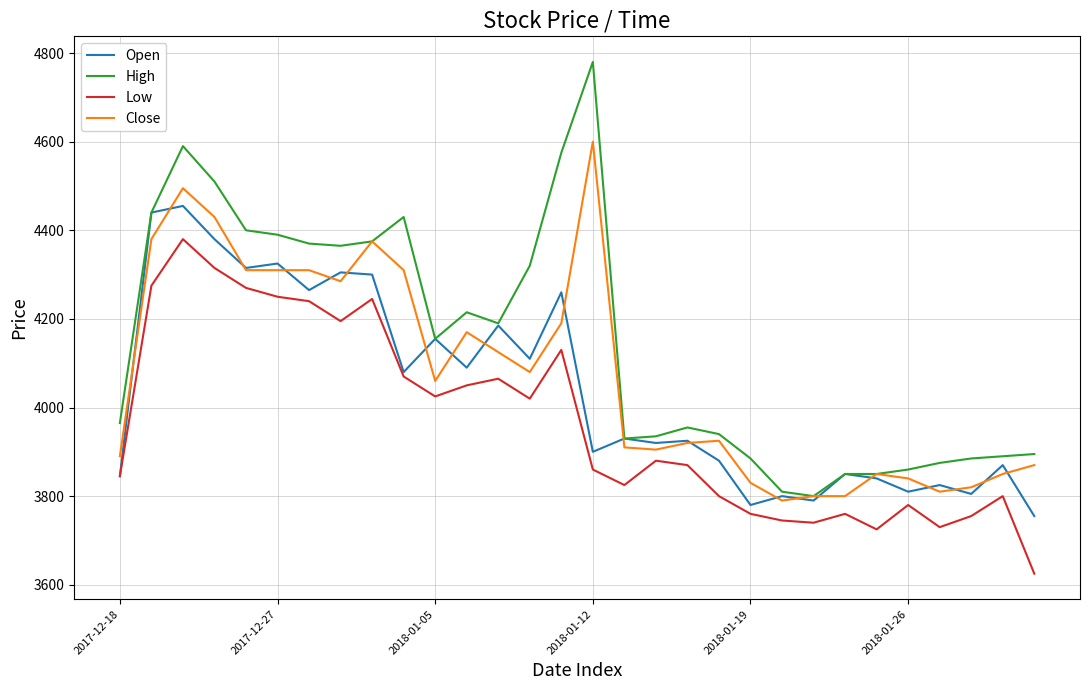

Which series has the largest range (max minus min)?

High